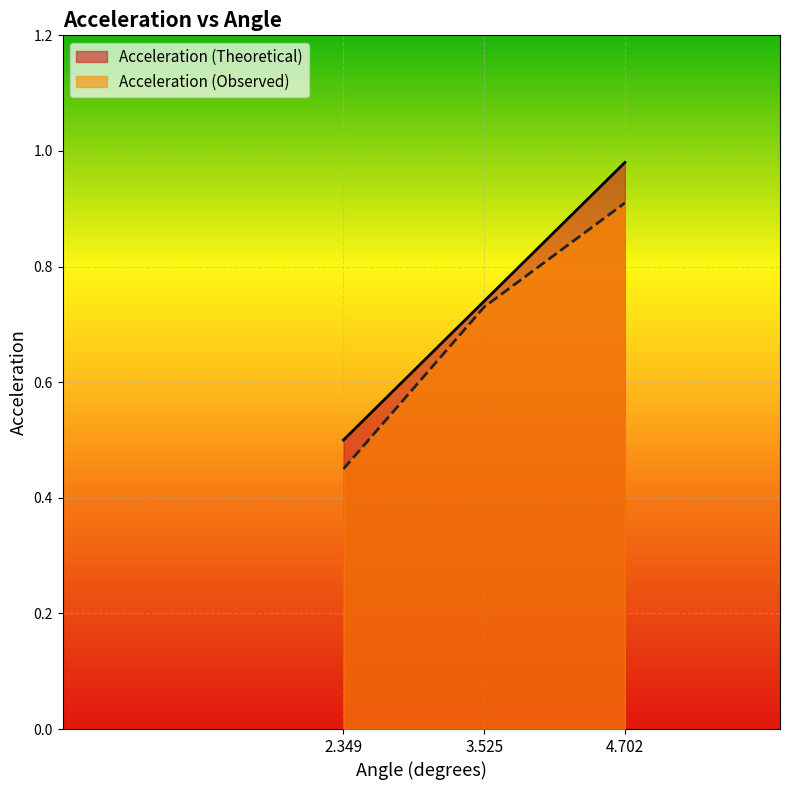

What is the label of the 3rd point from the left?

4.702